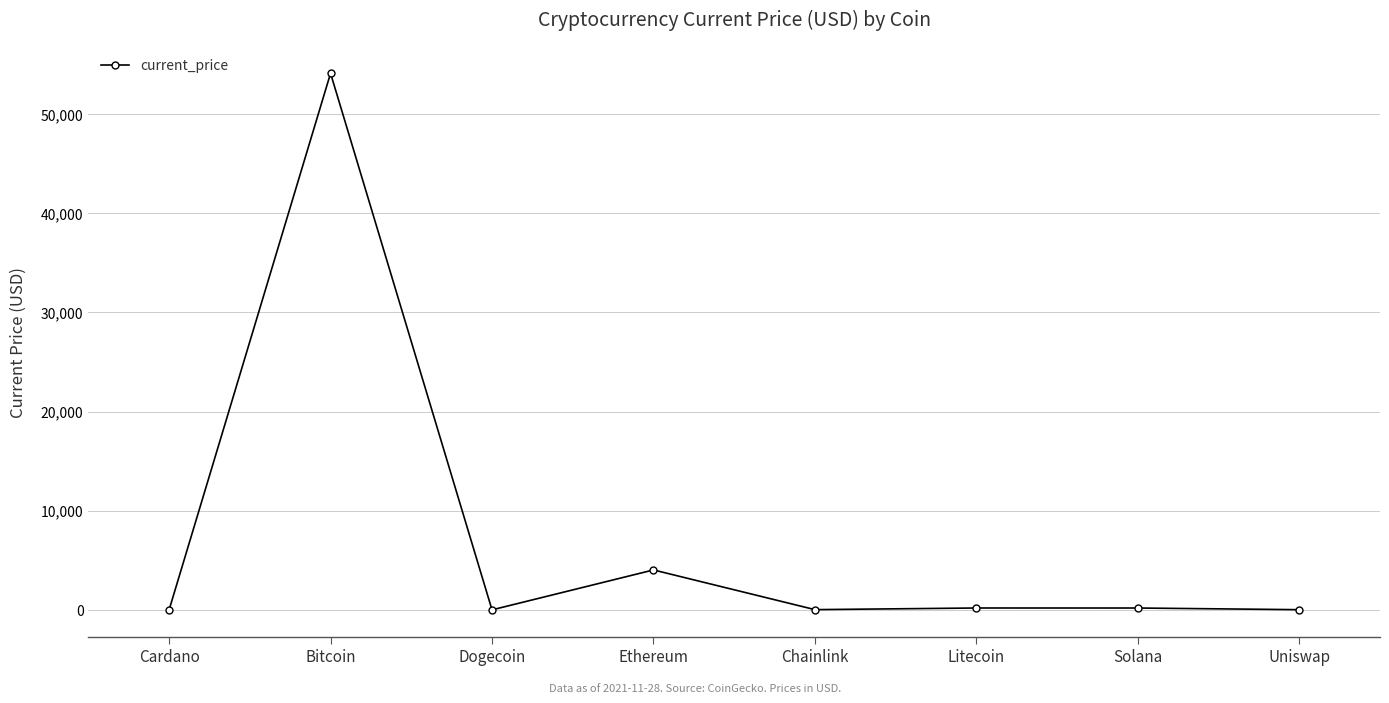

What is the label of the 5th point from the right?

Ethereum